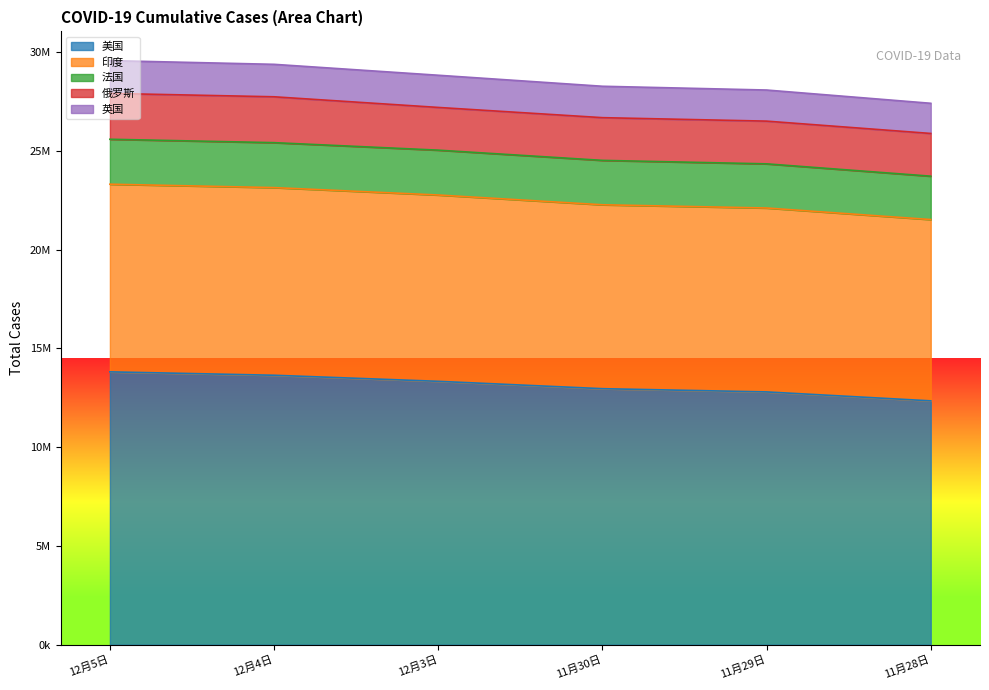

What are all the series names shown in the legend?

美国, 印度, 法国, 俄罗斯, 英国